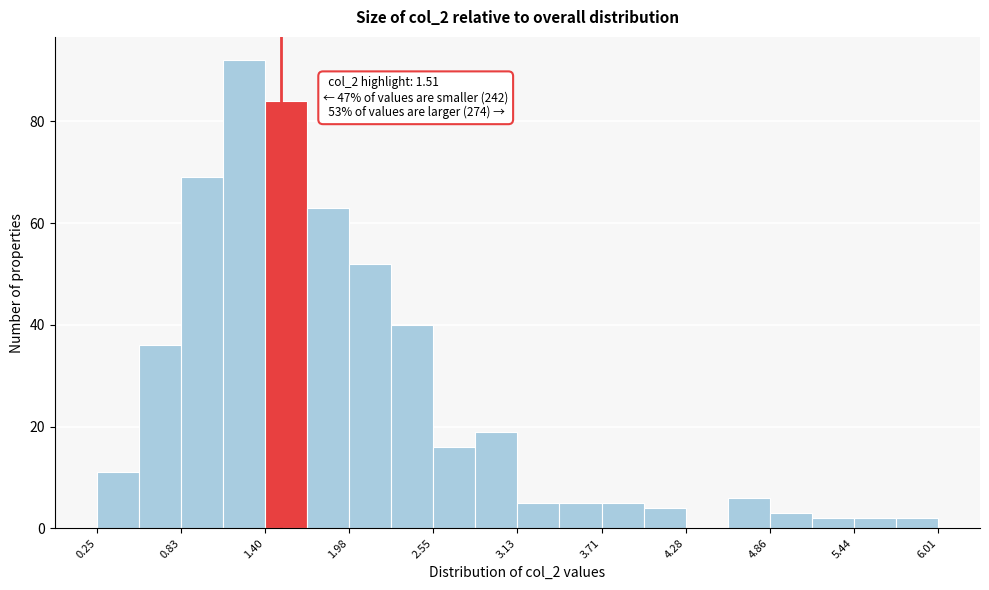

Read against the x-axis, roughly where is the centre of the tallest bar?

1.3